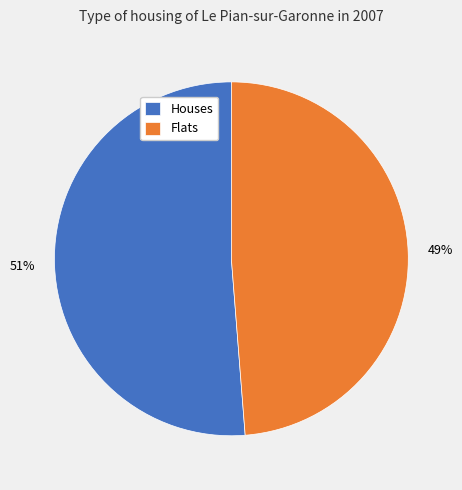

What is the majority slice?

Houses